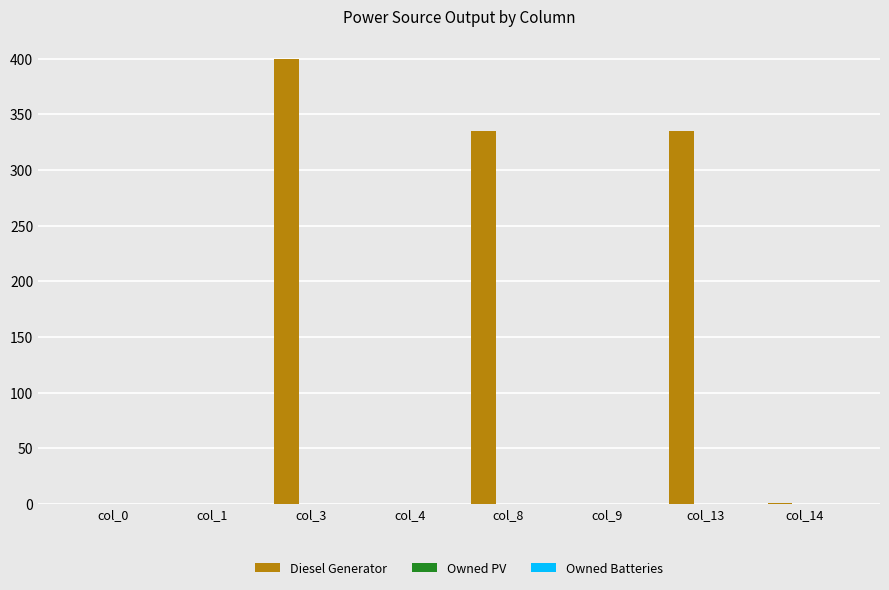

What is the greatest value displayed?

400.0